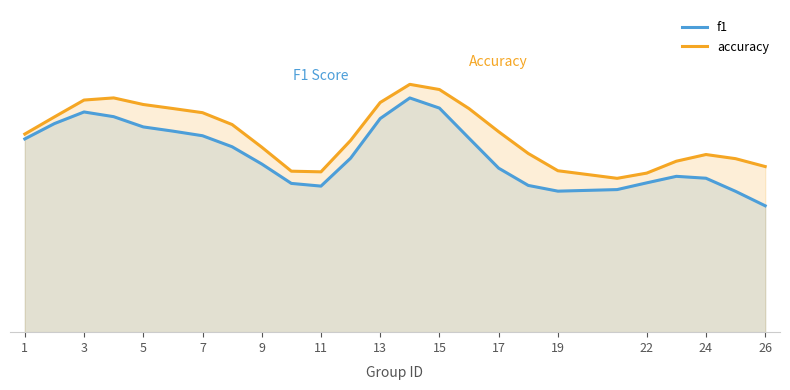

Is it true that accuracy equals 0.5 at 7?

True